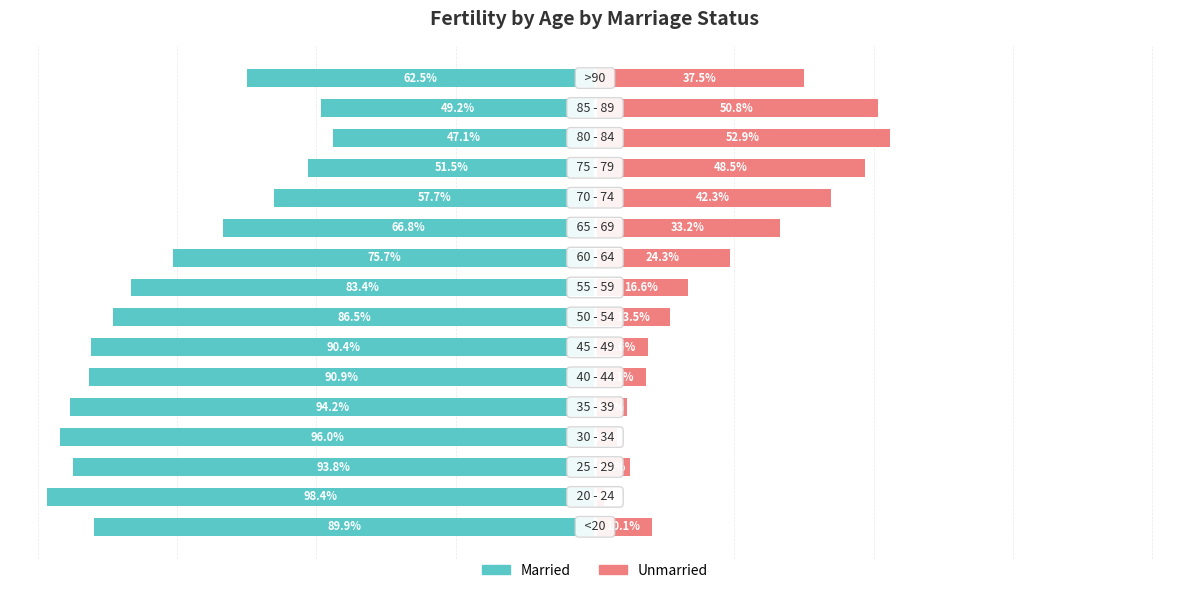

Reading left to right, transcribe all the data shown in this chart.

Married: -89.9	-98.4	-93.8	-96.0	-94.2	-90.9	-90.4	-86.5	-83.4	-75.7	-66.8	-57.7	-51.5	-47.1	-49.2	-62.5
Unmarried: 10.1	1.6	6.2	4.0	5.8	9.1	9.6	13.5	16.6	24.3	33.2	42.3	48.5	52.9	50.8	37.5